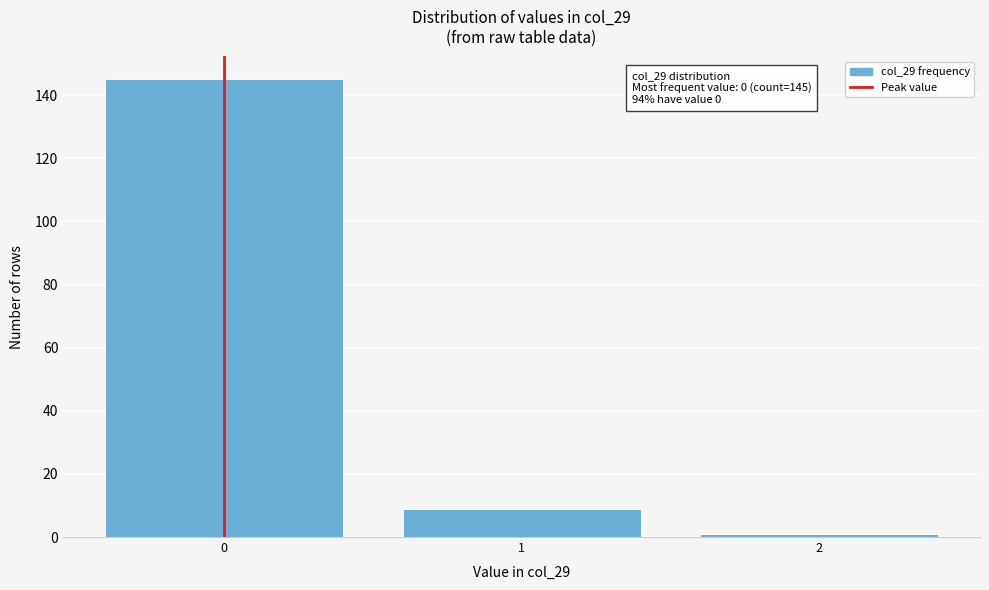

Reading right to left, list all the values displayed in this chart.

1	9	145